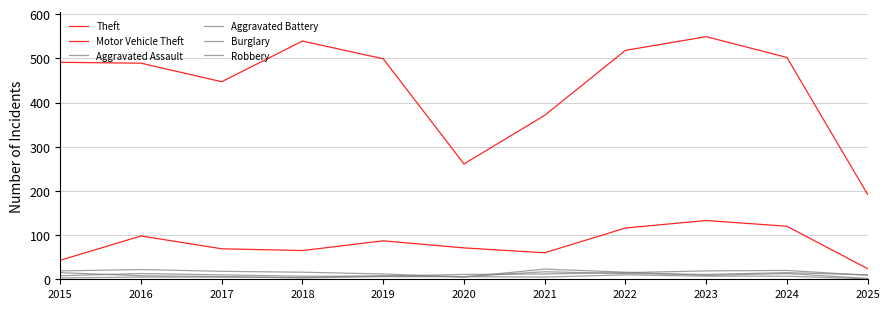

How many interior local valleys does the Burglary series have?

2